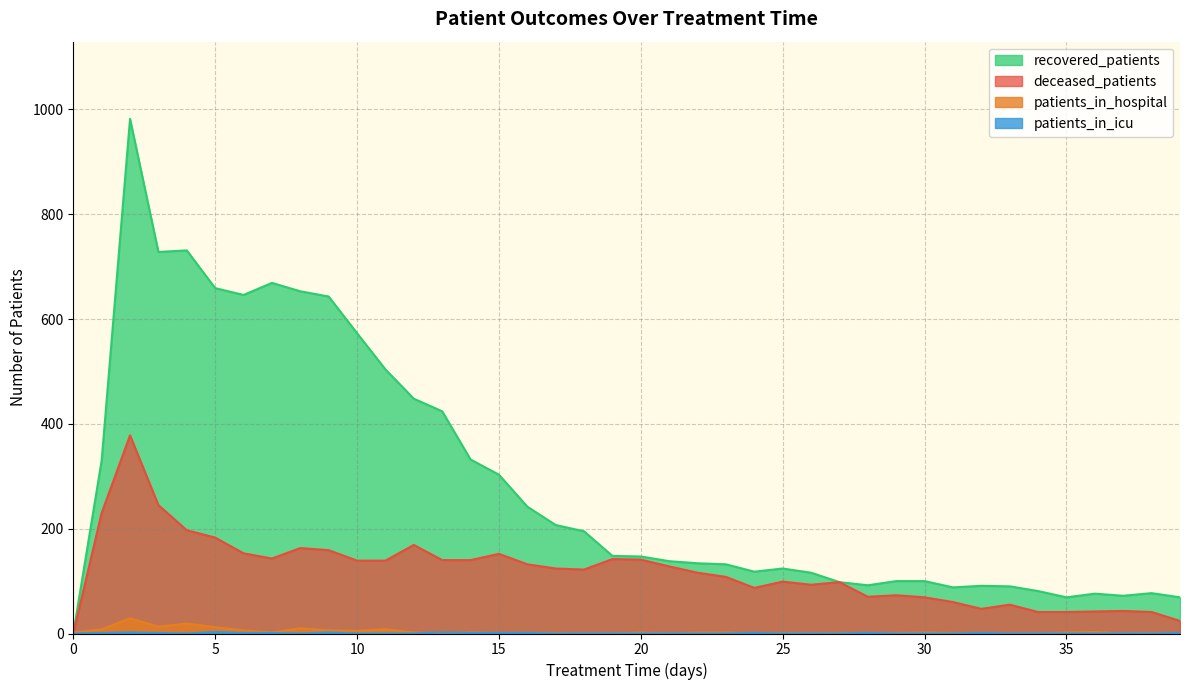

What is the sum of the patients_in_hospital values at 29 and 25?

2